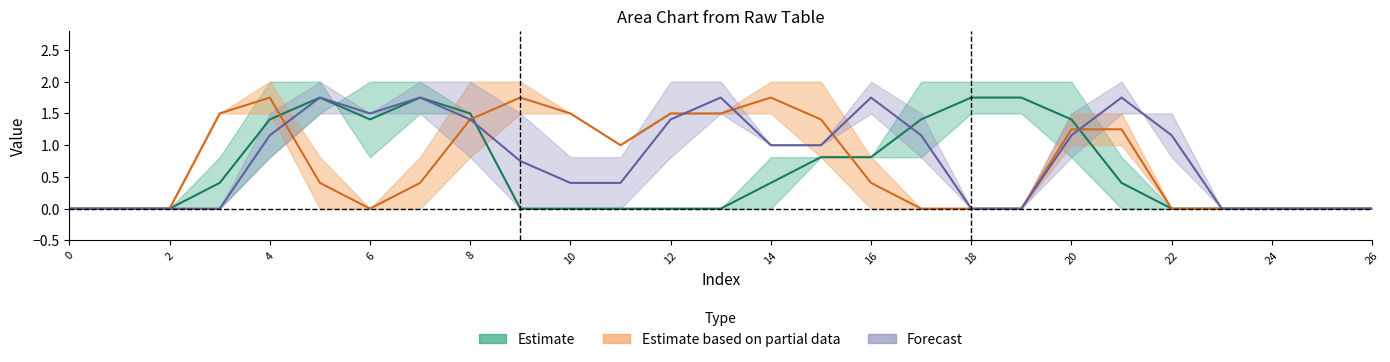

How many categories are shown in the chart?

27